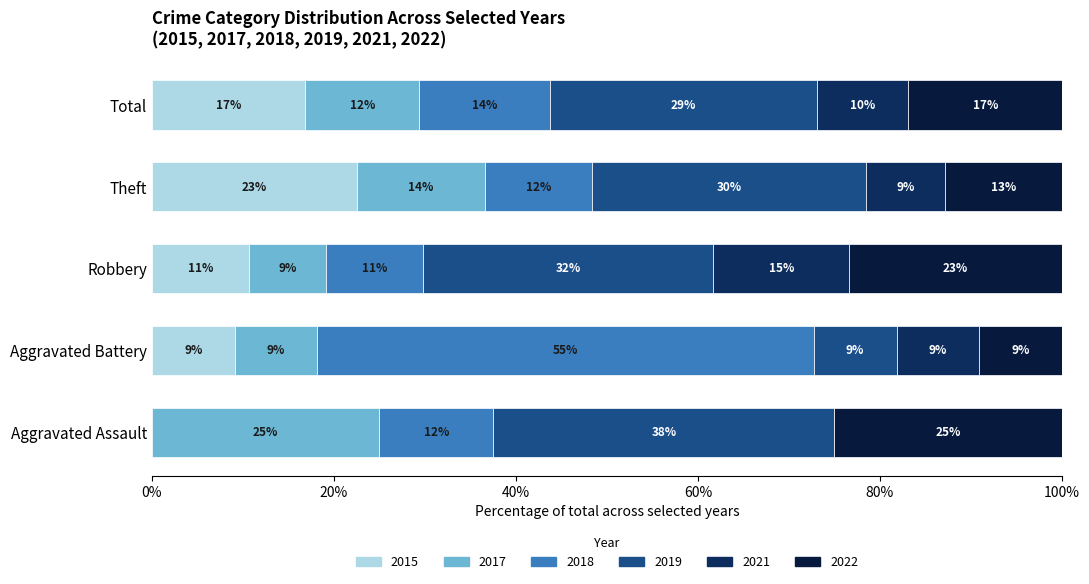

How many groups of bars are there?

5